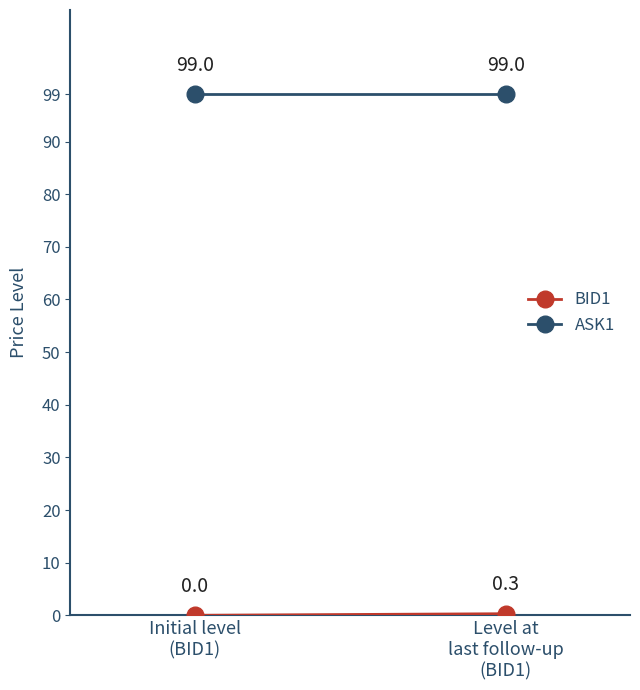

At how many categories does at least one series exceed 74?

2